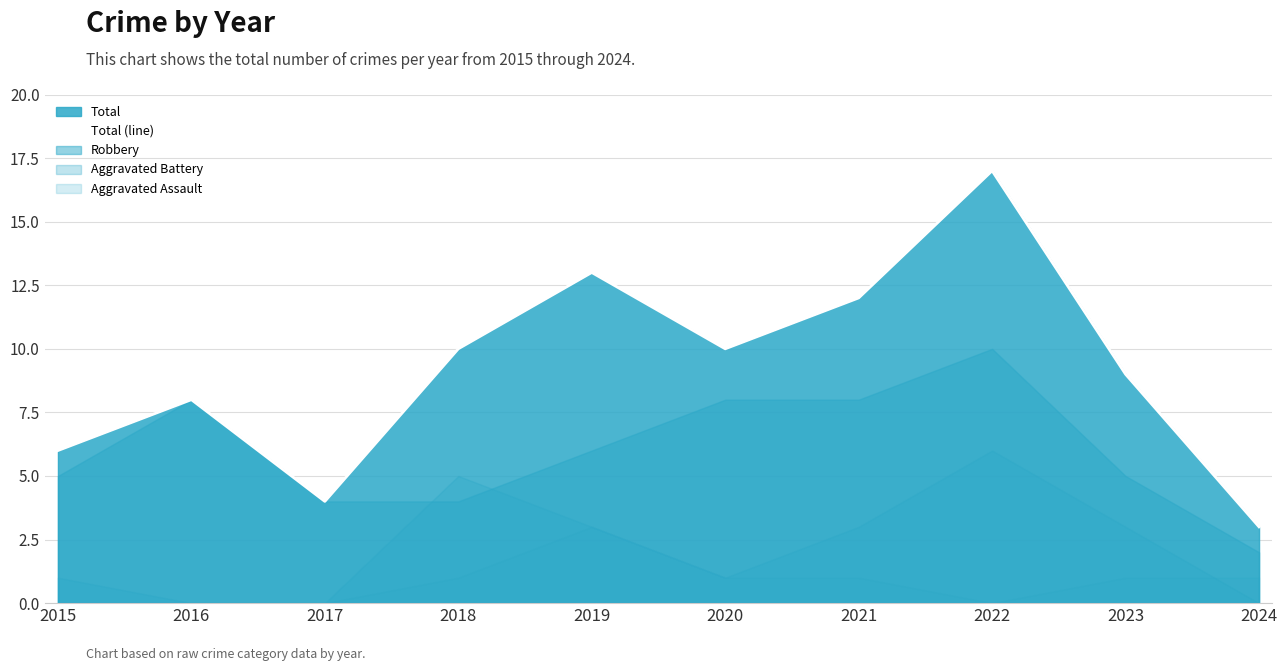

List the labels in order of value, largest first.

2022, 2019, 2021, 2018, 2020, 2023, 2016, 2015, 2017, 2024